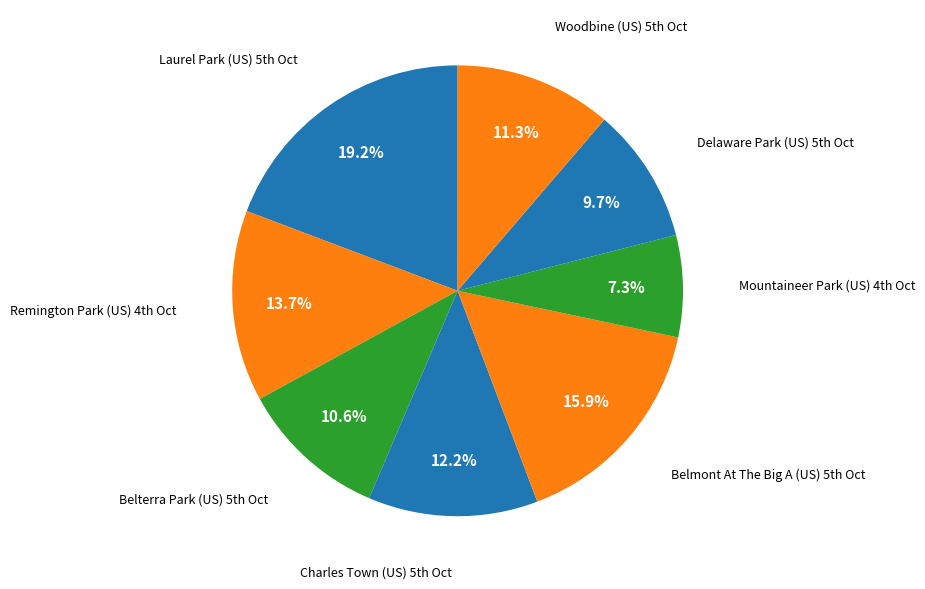

Which slice is the largest?

Laurel Park (US) 5th Oct